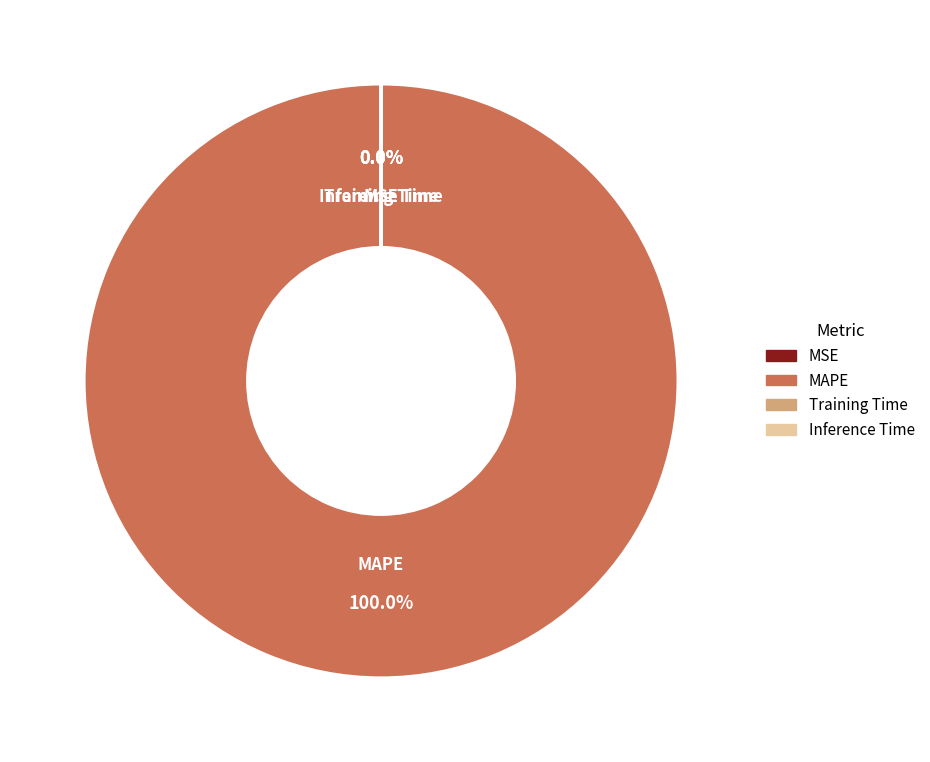

What is the smallest slice in the pie chart?

Inference Time